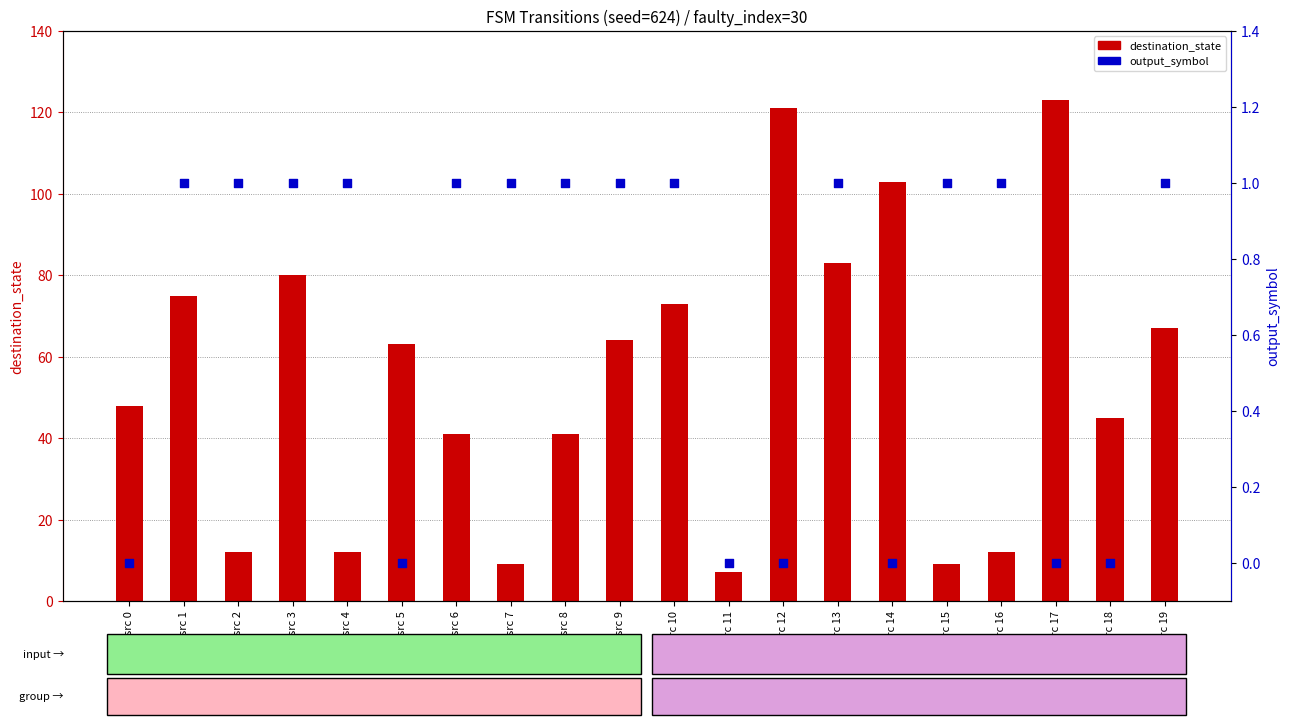

Which series contains the highest Y value?

destination_state